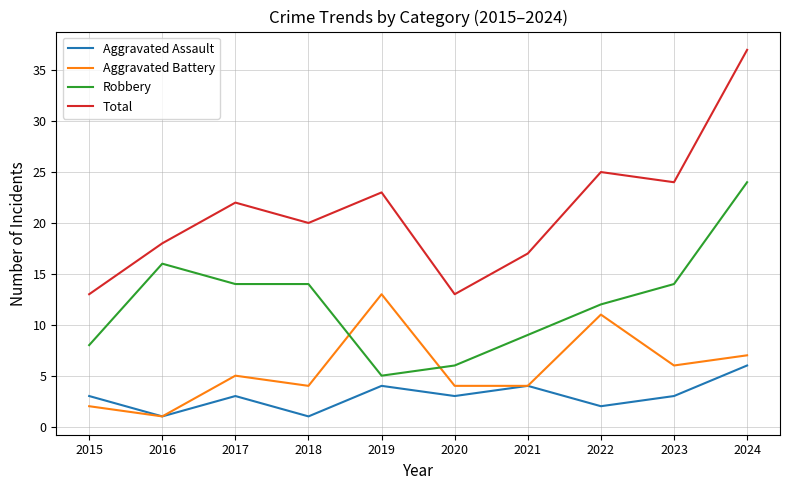

True or false: Total and Aggravated Battery intersect in this chart.

False